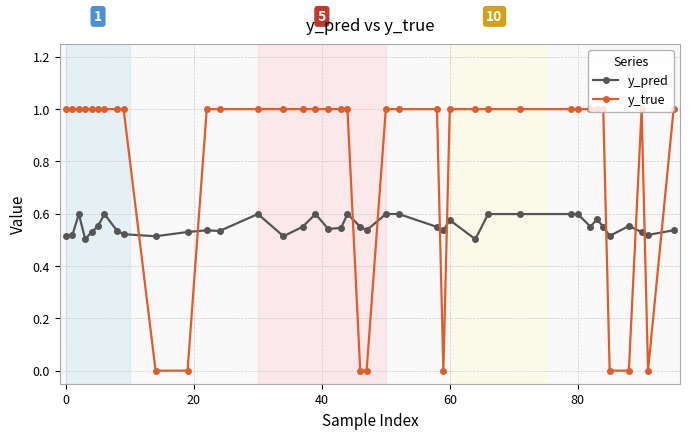

How many intersections are there between y_pred and y_true?

10